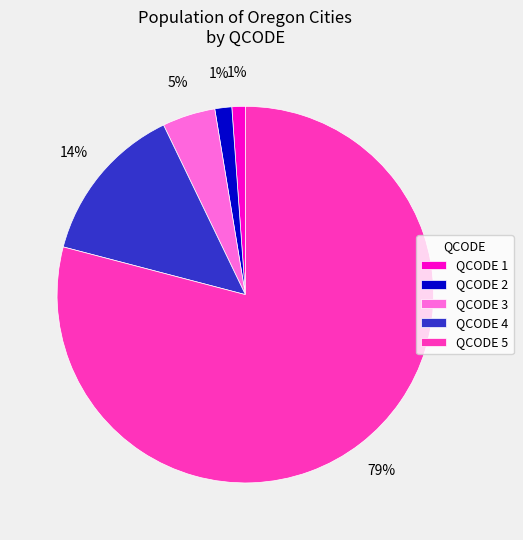

To the nearest percent, what portion does QCODE 2 represent?

1%